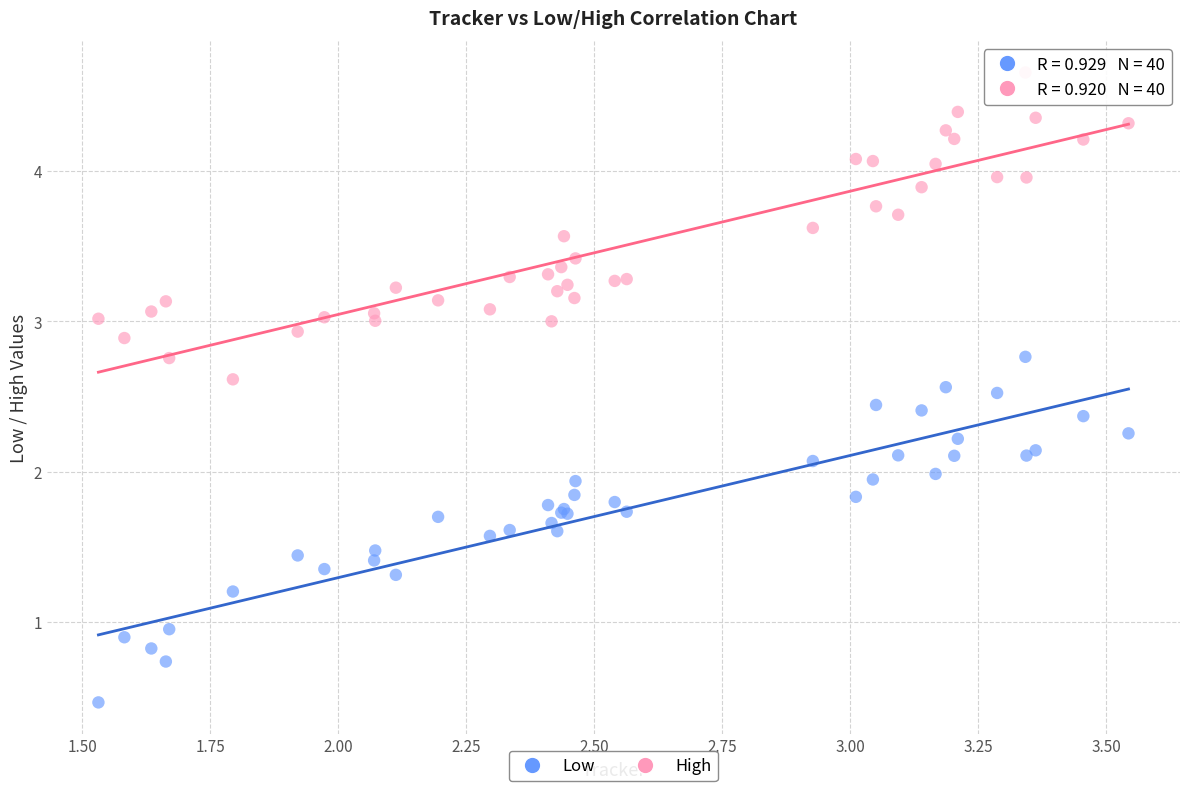

Which series reaches the minimum Y coordinate?

Low